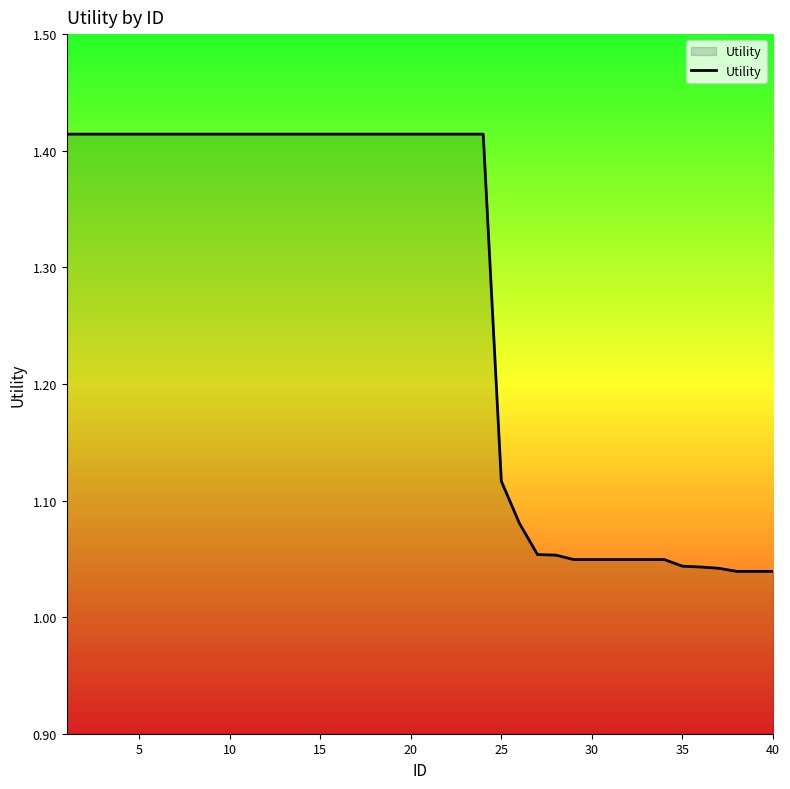

What is the difference between the maximum and minimum values?

0.4